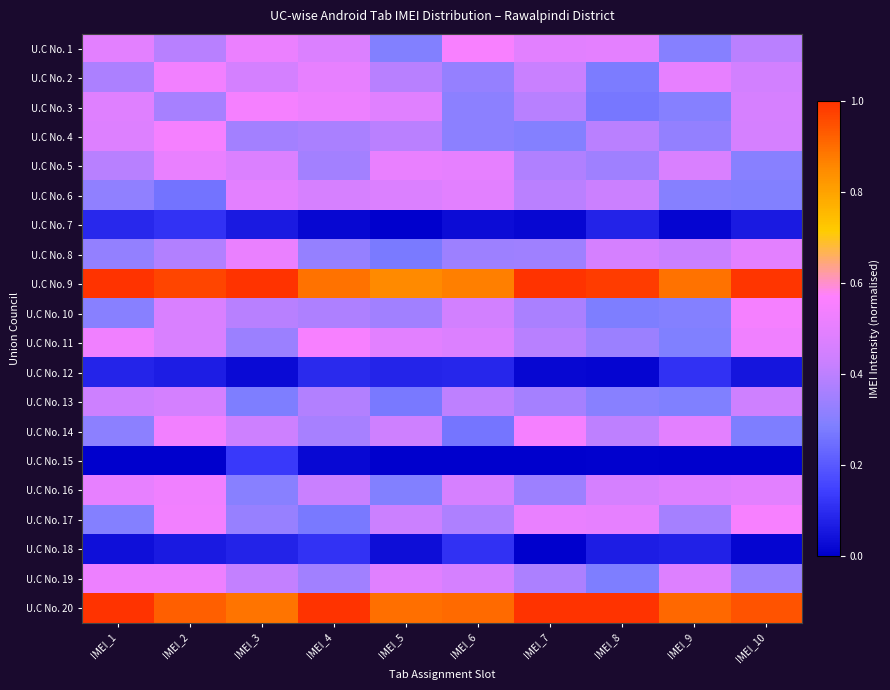

Which has a higher value, IMEI_5 or IMEI_6?

IMEI_6